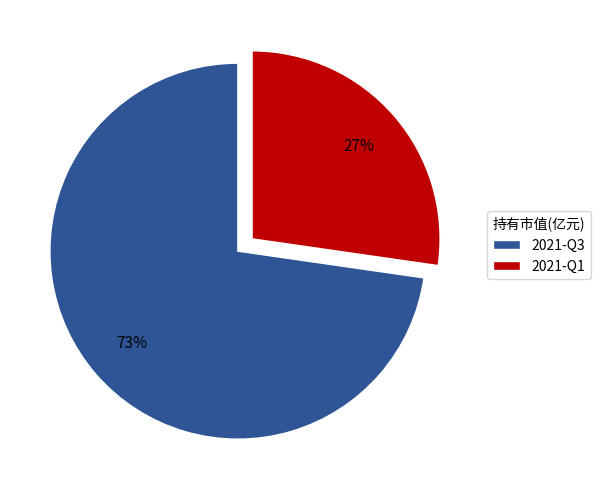

What is the largest slice in the pie chart?

2021-Q3